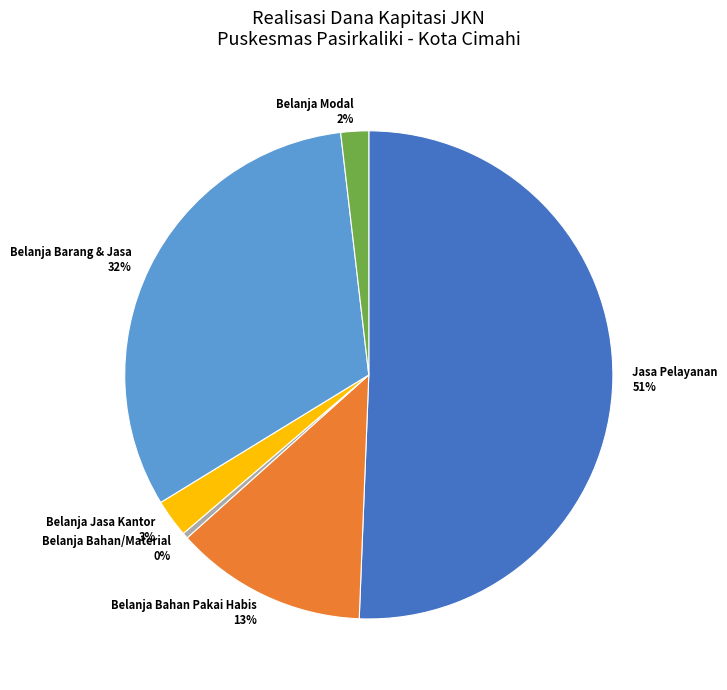

Which slice is the smallest?

Belanja Bahan/Material 0%